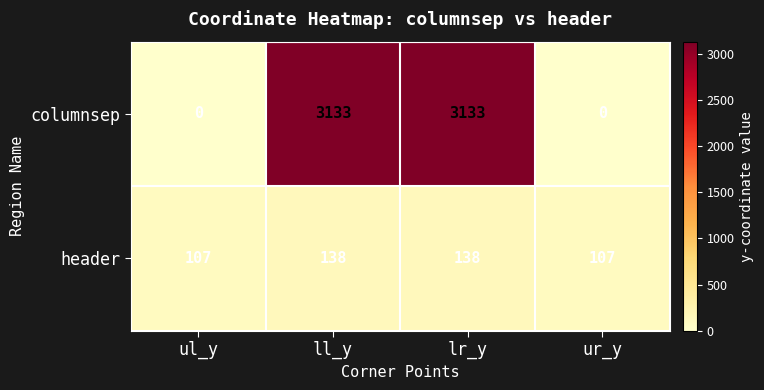

How many columnsep values are between 0 and 3133?

4